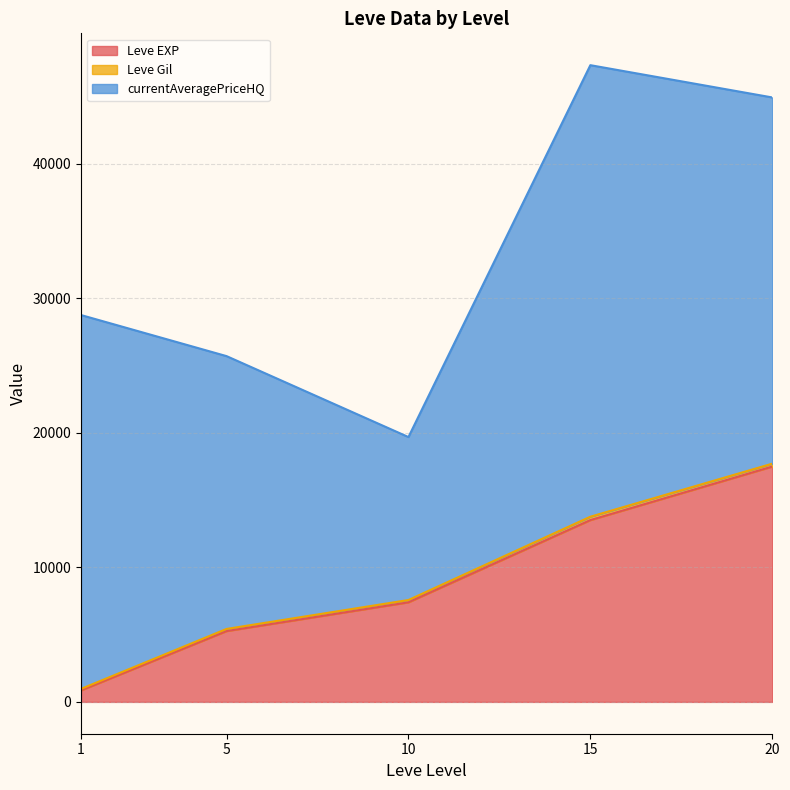

What is the difference between the maximum and minimum values in the Leve EXP series?

16633.3